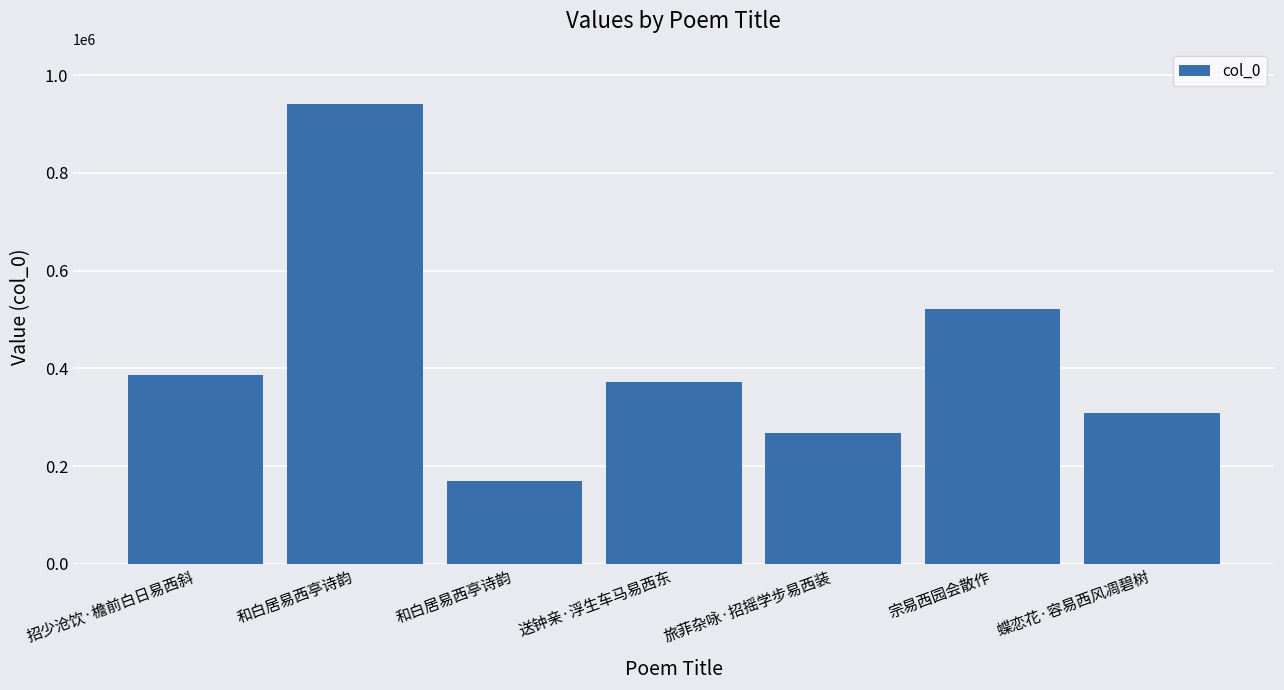

Are the bars horizontal?

No